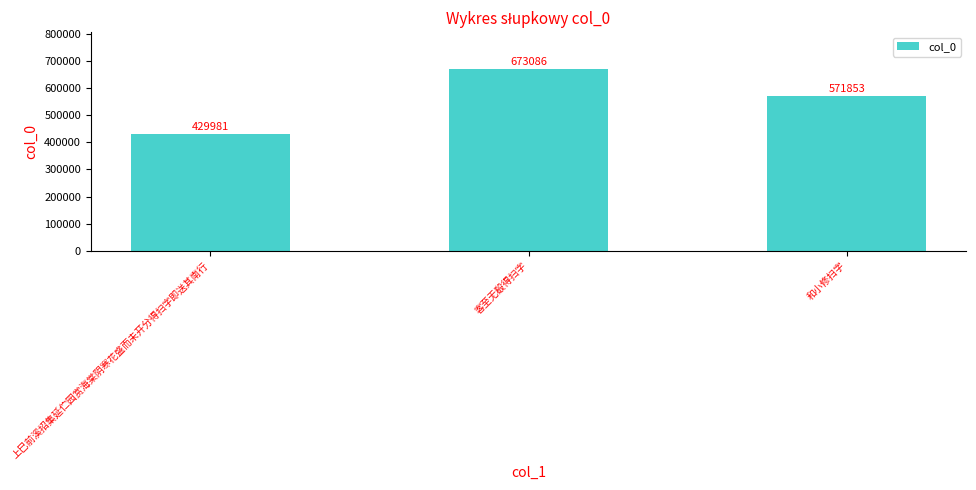

How many values are between 429981 and 673086?

3